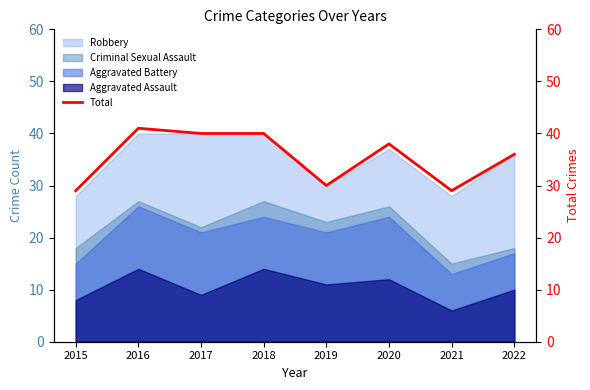

At which category does the chart reach its peak across all series?

2016